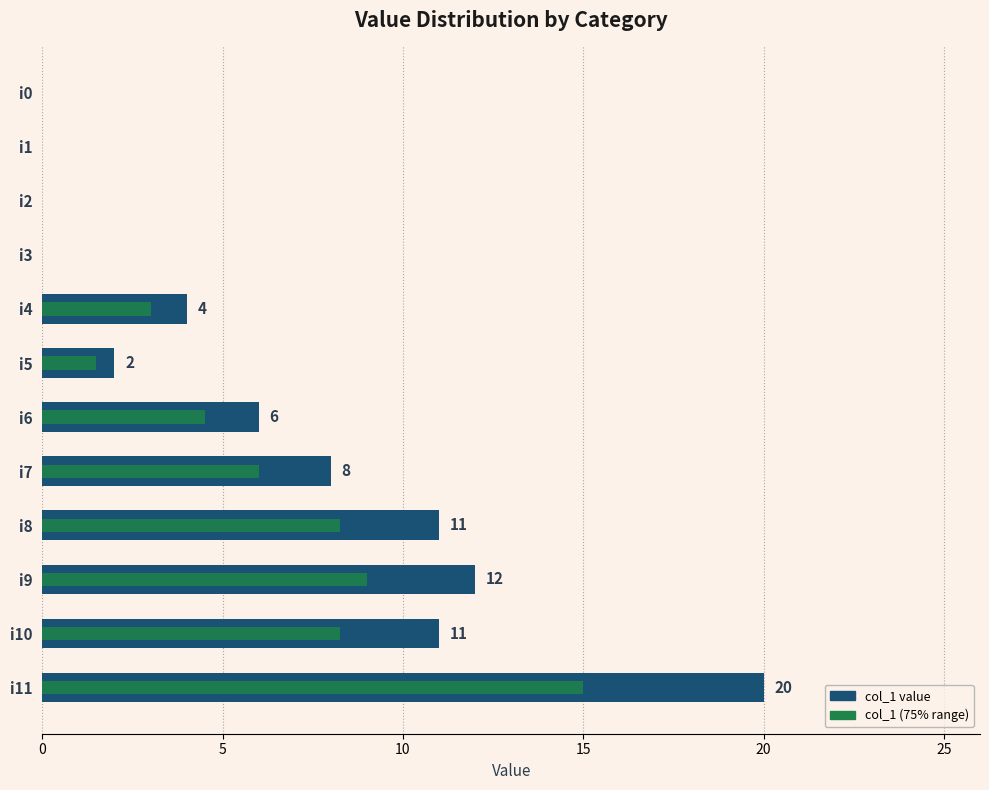

How many bars are there in each group?

2